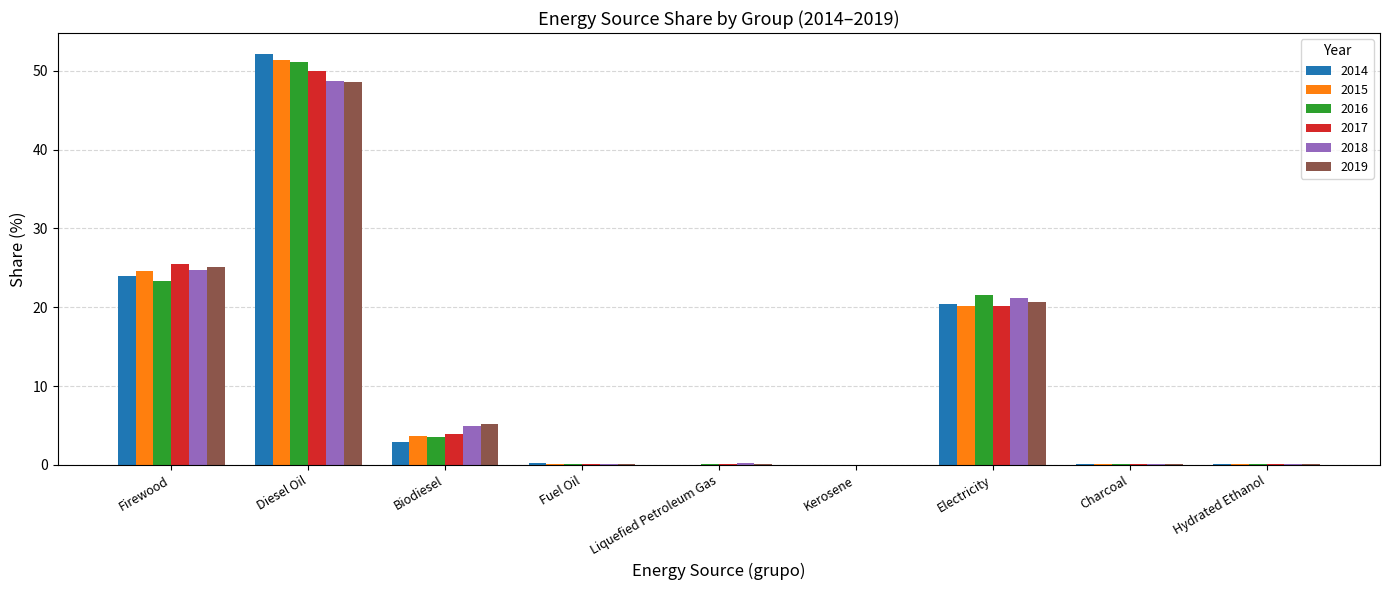

What is the maximum value for 2015?

51.4